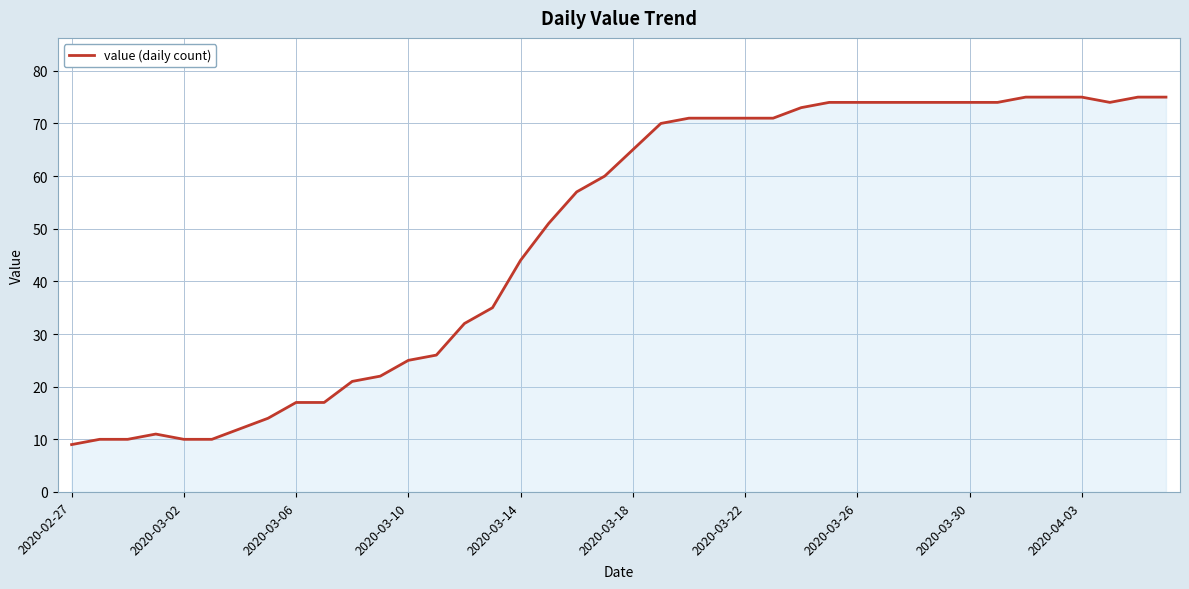

What is the greatest value displayed?

75